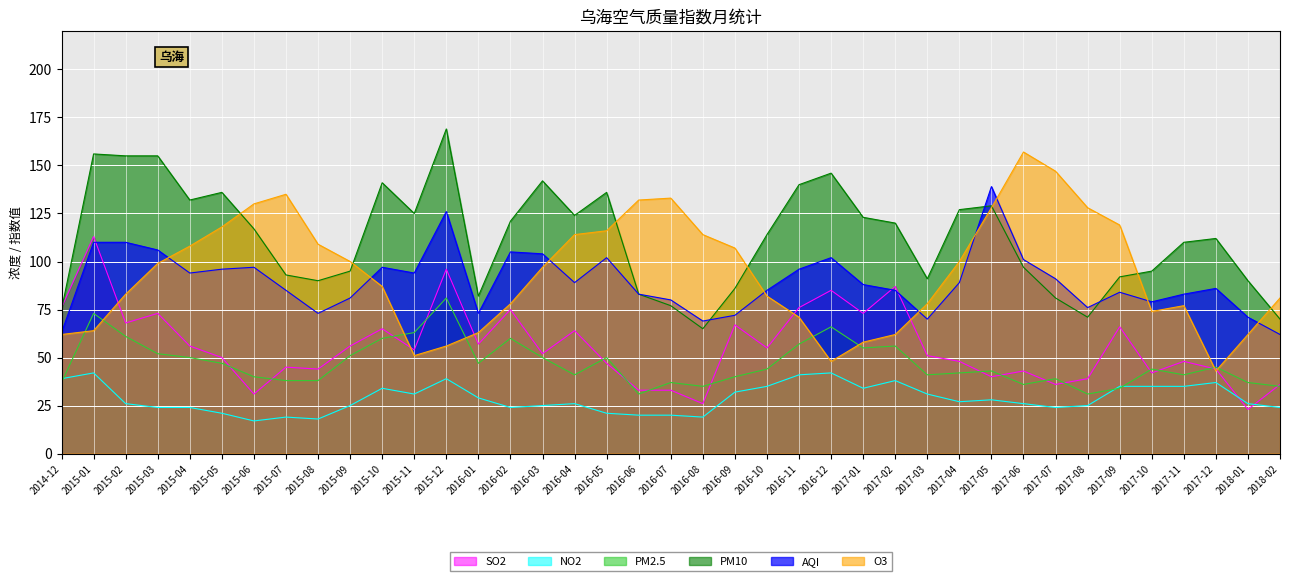

Between 2015-10 and 2016-08, which series saw the biggest shift?

PM10